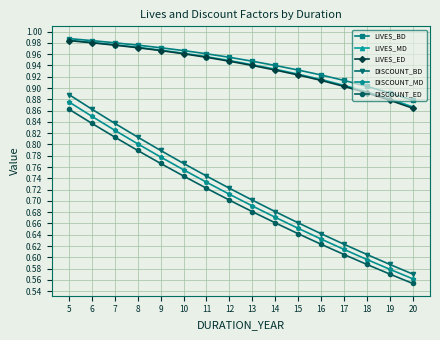

True or false: DISCOUNT_ED has a value of 1.1 at 8.

False